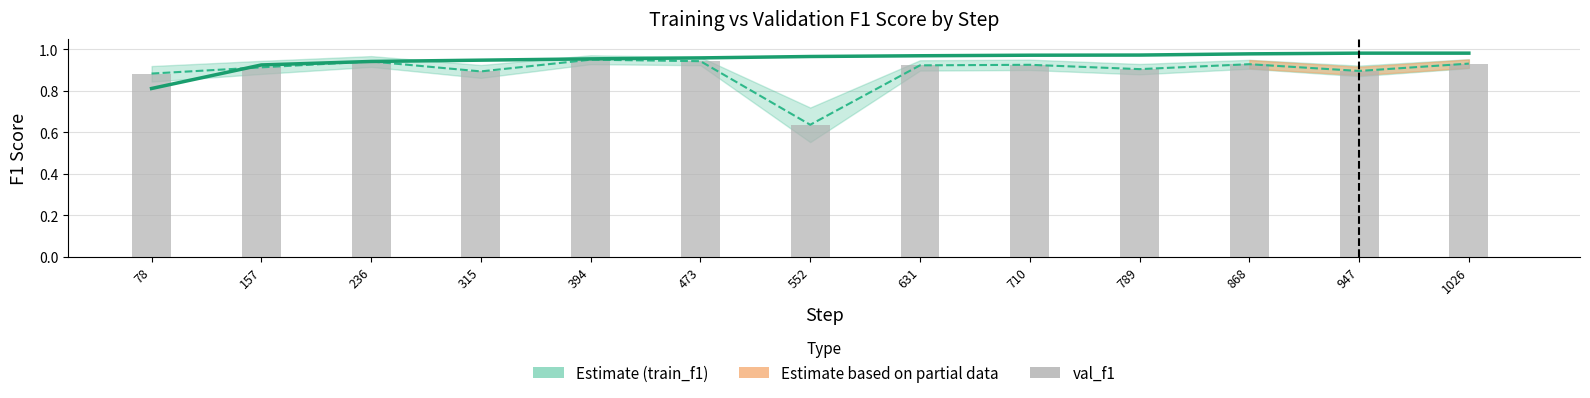

What is the smallest value displayed?

0.6